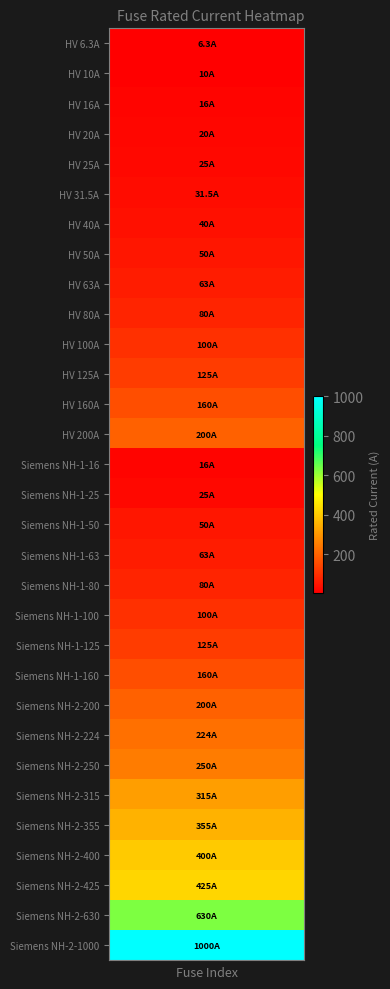

Read the value at 8.

63.0